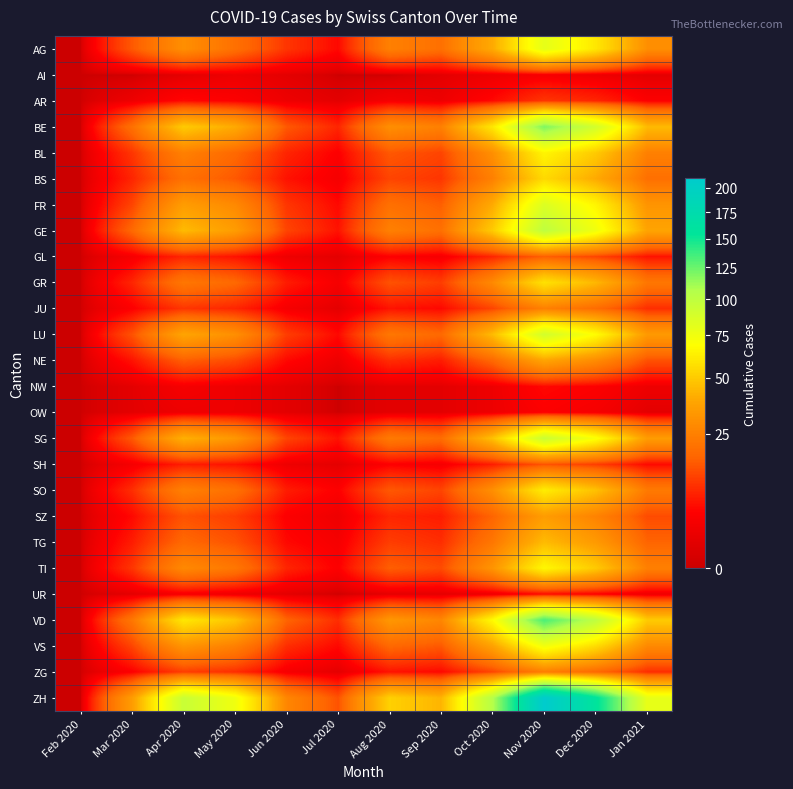

Reading left to right, transcribe all the data shown in this chart.

AG: Feb 2020=0	Mar 2020=15	Apr 2020=30	May 2020=20	Jun 2020=10	Jul 2020=5	Aug 2020=25	Sep 2020=20	Oct 2020=40	Nov 2020=80	Dec 2020=60	Jan 2021=30
AI: Feb 2020=0	Mar 2020=0	Apr 2020=1	May 2020=2	Jun 2020=1	Jul 2020=0	Aug 2020=0	Sep 2020=1	Oct 2020=2	Nov 2020=3	Dec 2020=2	Jan 2021=1
AR: Feb 2020=0	Mar 2020=2	Apr 2020=5	May 2020=4	Jun 2020=2	Jul 2020=1	Aug 2020=3	Sep 2020=2	Oct 2020=5	Nov 2020=10	Dec 2020=8	Jan 2021=4
BE: Feb 2020=0	Mar 2020=20	Apr 2020=50	May 2020=40	Jun 2020=15	Jul 2020=8	Aug 2020=30	Sep 2020=25	Oct 2020=60	Nov 2020=120	Dec 2020=90	Jan 2021=45
BL: Feb 2020=0	Mar 2020=10	Apr 2020=25	May 2020=18	Jun 2020=8	Jul 2020=4	Aug 2020=15	Sep 2020=12	Oct 2020=30	Nov 2020=65	Dec 2020=50	Jan 2021=25
BS: Feb 2020=0	Mar 2020=8	Apr 2020=20	May 2020=15	Jun 2020=6	Jul 2020=3	Aug 2020=12	Sep 2020=10	Oct 2020=25	Nov 2020=55	Dec 2020=40	Jan 2021=20
FR: Feb 2020=0	Mar 2020=12	Apr 2020=35	May 2020=28	Jun 2020=10	Jul 2020=5	Aug 2020=20	Sep 2020=16	Oct 2020=40	Nov 2020=85	Dec 2020=65	Jan 2021=32
GE: Feb 2020=0	Mar 2020=18	Apr 2020=45	May 2020=35	Jun 2020=12	Jul 2020=6	Aug 2020=25	Sep 2020=20	Oct 2020=50	Nov 2020=100	Dec 2020=75	Jan 2021=38
GL: Feb 2020=0	Mar 2020=3	Apr 2020=8	May 2020=6	Jun 2020=2	Jul 2020=1	Aug 2020=4	Sep 2020=3	Oct 2020=8	Nov 2020=16	Dec 2020=12	Jan 2021=6
GR: Feb 2020=0	Mar 2020=8	Apr 2020=22	May 2020=18	Jun 2020=7	Jul 2020=3	Aug 2020=14	Sep 2020=11	Oct 2020=28	Nov 2020=58	Dec 2020=44	Jan 2021=22
JU: Feb 2020=0	Mar 2020=4	Apr 2020=10	May 2020=8	Jun 2020=3	Jul 2020=1	Aug 2020=6	Sep 2020=5	Oct 2020=12	Nov 2020=25	Dec 2020=19	Jan 2021=9
LU: Feb 2020=0	Mar 2020=14	Apr 2020=38	May 2020=30	Jun 2020=11	Jul 2020=5	Aug 2020=22	Sep 2020=18	Oct 2020=45	Nov 2020=90	Dec 2020=68	Jan 2021=34
NE: Feb 2020=0	Mar 2020=6	Apr 2020=16	May 2020=13	Jun 2020=5	Jul 2020=2	Aug 2020=9	Sep 2020=7	Oct 2020=18	Nov 2020=38	Dec 2020=29	Jan 2021=14
NW: Feb 2020=0	Mar 2020=1	Apr 2020=3	May 2020=2	Jun 2020=1	Jul 2020=0	Aug 2020=1	Sep 2020=1	Oct 2020=2	Nov 2020=5	Dec 2020=4	Jan 2021=2
OW: Feb 2020=0	Mar 2020=1	Apr 2020=2	May 2020=2	Jun 2020=1	Jul 2020=0	Aug 2020=1	Sep 2020=1	Oct 2020=2	Nov 2020=4	Dec 2020=3	Jan 2021=1
SG: Feb 2020=0	Mar 2020=15	Apr 2020=42	May 2020=33	Jun 2020=12	Jul 2020=6	Aug 2020=23	Sep 2020=19	Oct 2020=47	Nov 2020=94	Dec 2020=71	Jan 2021=35
SH: Feb 2020=0	Mar 2020=3	Apr 2020=7	May 2020=6	Jun 2020=2	Jul 2020=1	Aug 2020=4	Sep 2020=3	Oct 2020=7	Nov 2020=14	Dec 2020=11	Jan 2021=5
SO: Feb 2020=0	Mar 2020=9	Apr 2020=25	May 2020=20	Jun 2020=7	Jul 2020=4	Aug 2020=15	Sep 2020=12	Oct 2020=30	Nov 2020=62	Dec 2020=47	Jan 2021=23
SZ: Feb 2020=0	Mar 2020=5	Apr 2020=14	May 2020=11	Jun 2020=4	Jul 2020=2	Aug 2020=8	Sep 2020=7	Oct 2020=17	Nov 2020=35	Dec 2020=26	Jan 2021=13
TG: Feb 2020=0	Mar 2020=7	Apr 2020=18	May 2020=14	Jun 2020=5	Jul 2020=3	Aug 2020=11	Sep 2020=9	Oct 2020=22	Nov 2020=45	Dec 2020=34	Jan 2021=17
TI: Feb 2020=0	Mar 2020=10	Apr 2020=28	May 2020=22	Jun 2020=8	Jul 2020=4	Aug 2020=16	Sep 2020=13	Oct 2020=32	Nov 2020=66	Dec 2020=50	Jan 2021=25
UR: Feb 2020=0	Mar 2020=1	Apr 2020=3	May 2020=2	Jun 2020=1	Jul 2020=0	Aug 2020=1	Sep 2020=1	Oct 2020=2	Nov 2020=5	Dec 2020=4	Jan 2021=2
VD: Feb 2020=0	Mar 2020=22	Apr 2020=60	May 2020=48	Jun 2020=17	Jul 2020=9	Aug 2020=33	Sep 2020=27	Oct 2020=67	Nov 2020=133	Dec 2020=100	Jan 2021=50
VS: Feb 2020=0	Mar 2020=12	Apr 2020=32	May 2020=25	Jun 2020=9	Jul 2020=5	Aug 2020=18	Sep 2020=15	Oct 2020=37	Nov 2020=74	Dec 2020=56	Jan 2021=28
ZG: Feb 2020=0	Mar 2020=4	Apr 2020=11	May 2020=9	Jun 2020=3	Jul 2020=1	Aug 2020=6	Sep 2020=5	Oct 2020=12	Nov 2020=24	Dec 2020=18	Jan 2021=9
ZH: Feb 2020=0	Mar 2020=35	Apr 2020=95	May 2020=75	Jun 2020=27	Jul 2020=14	Aug 2020=52	Sep 2020=43	Oct 2020=105	Nov 2020=210	Dec 2020=158	Jan 2021=79